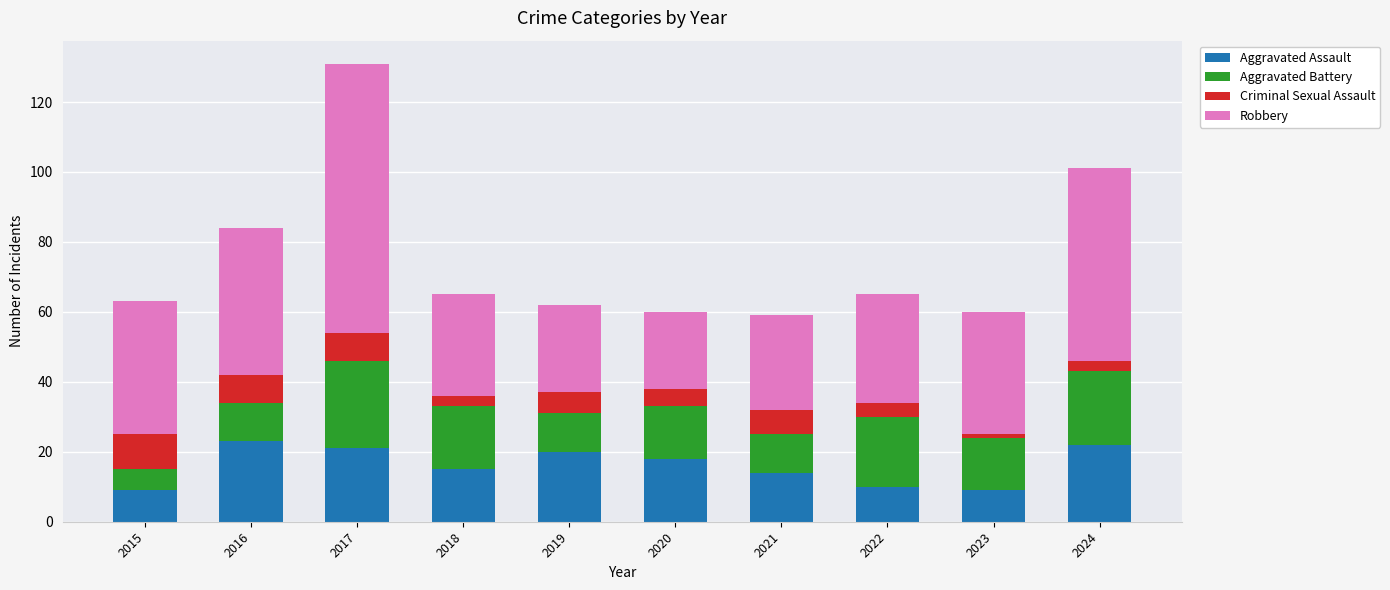

Does the chart contain stacked bars?

Yes